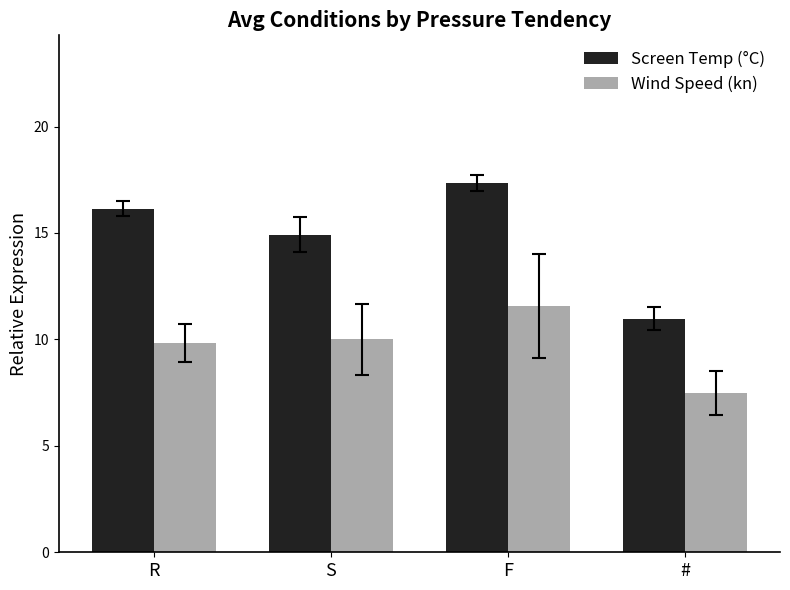

Is it true that Screen Temp (°C) equals 11.0 at #?

True